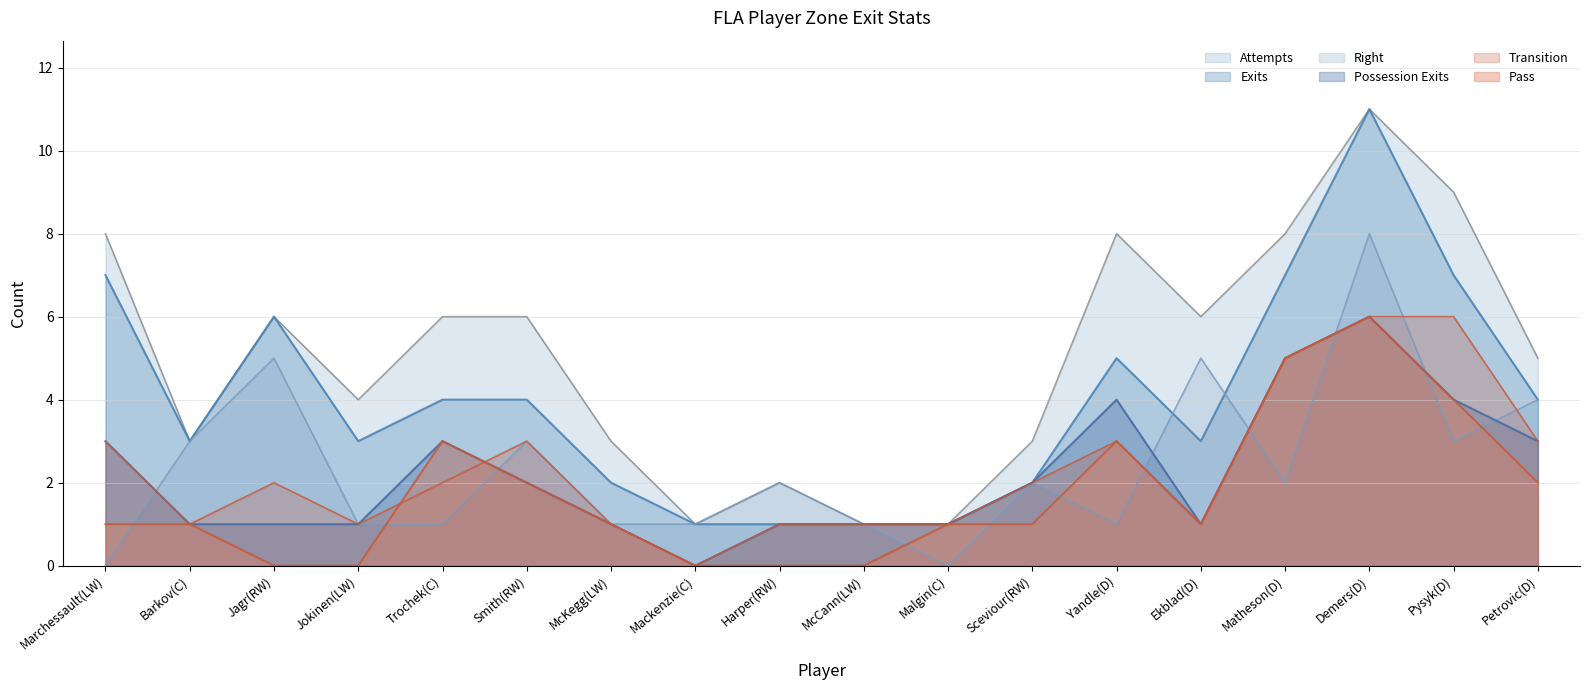

How many lines are shown in the chart?

6